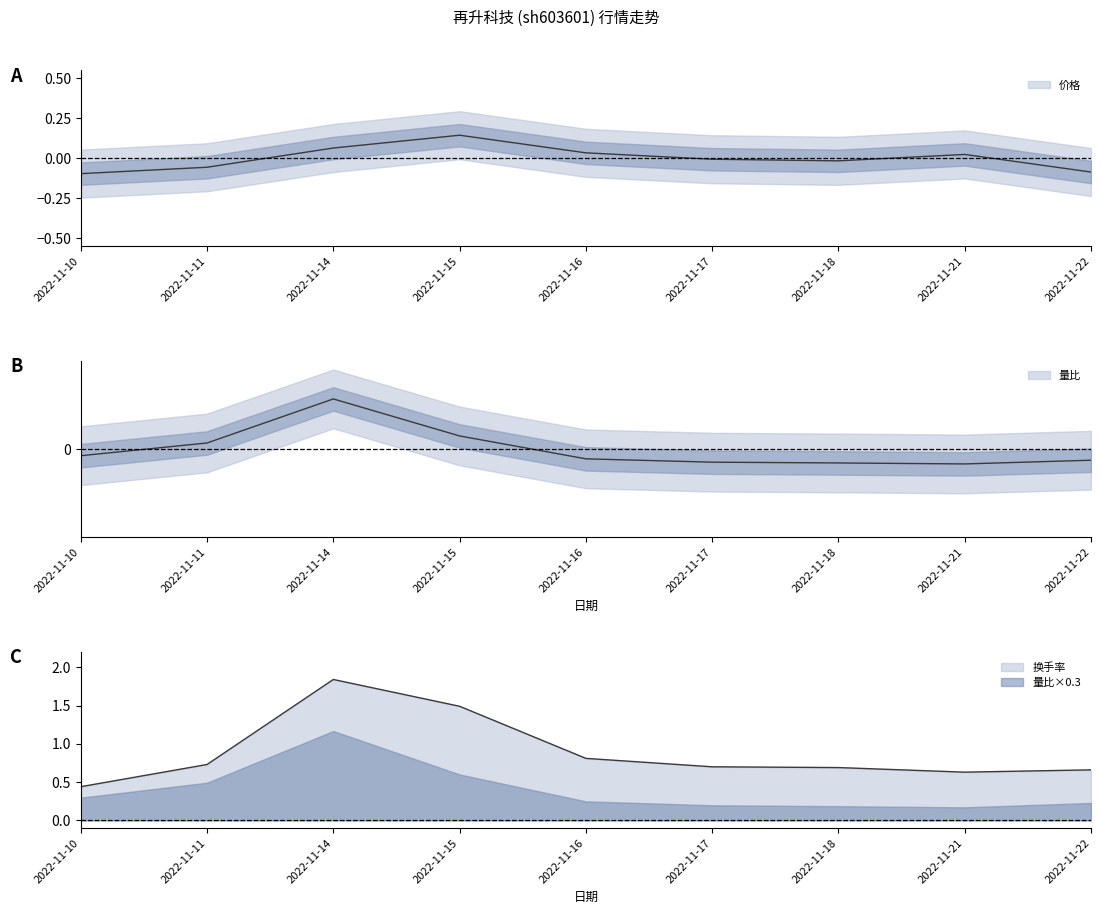

True or false: 量比 has a value of -0.4 at 2022-11-21.

False